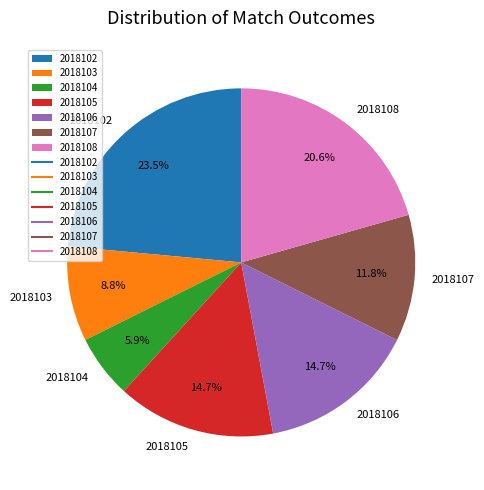

How many segments does this pie chart have?

7